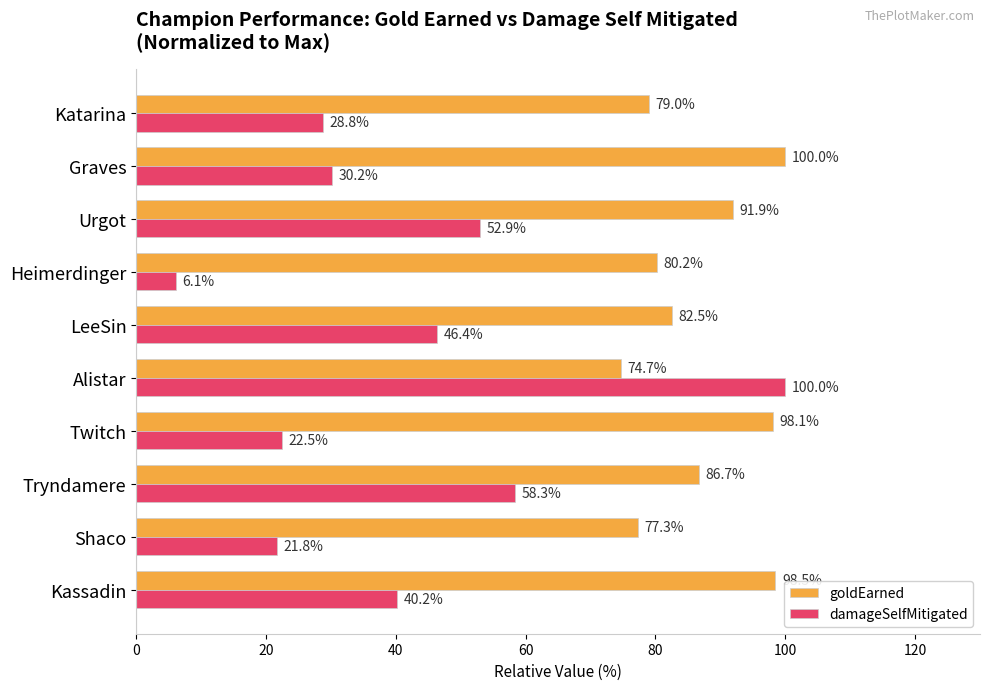

At Katarina, list the series in order from largest to smallest.

goldEarned, damageSelfMitigated